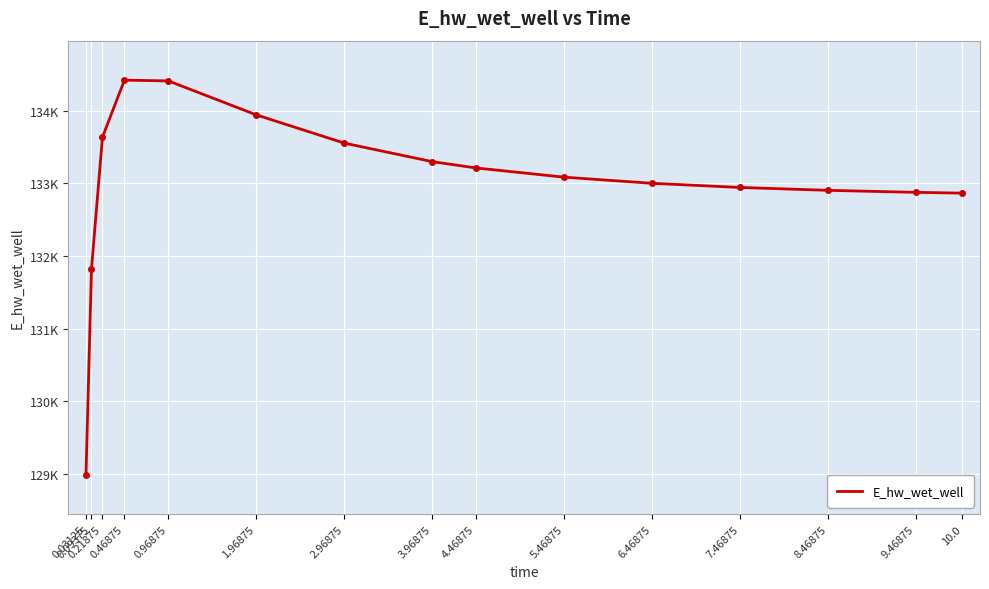

What is the change in value from 0.21875 to 3.96875?

-337.6